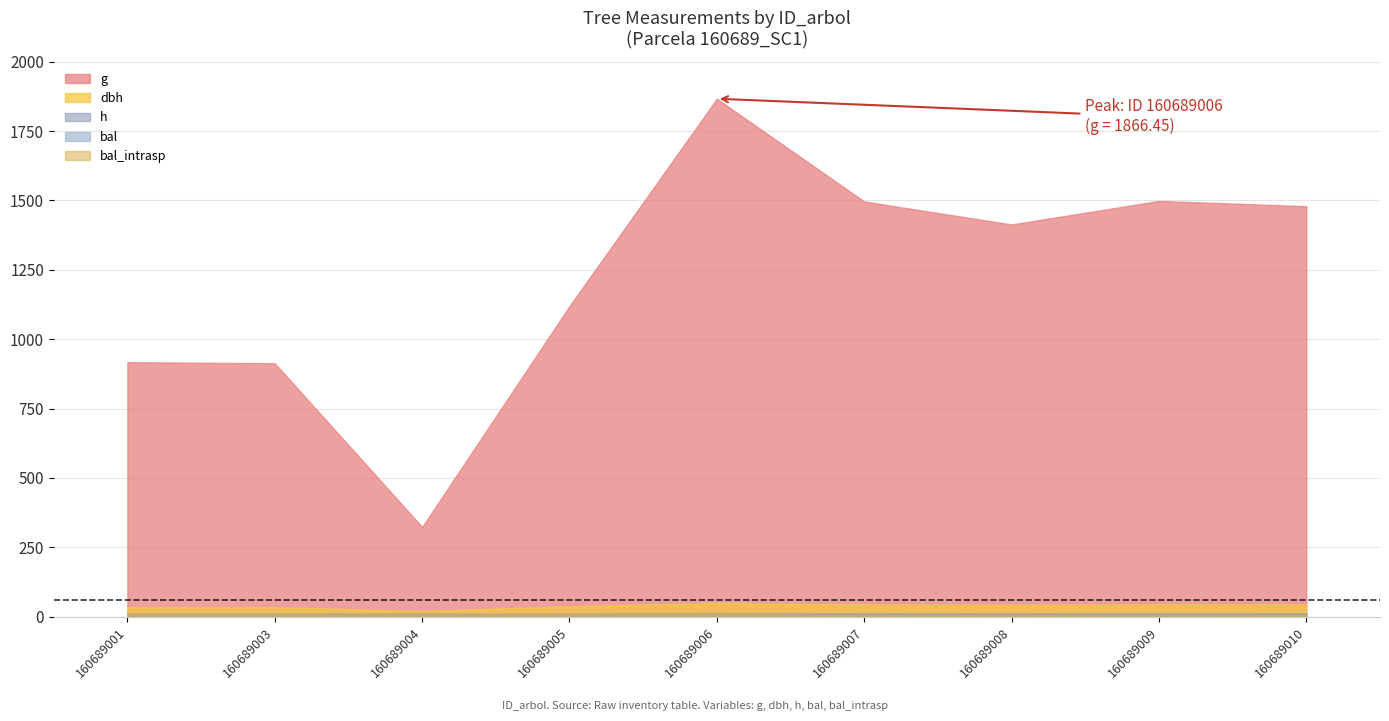

True or false: h and g cross at least once.

False